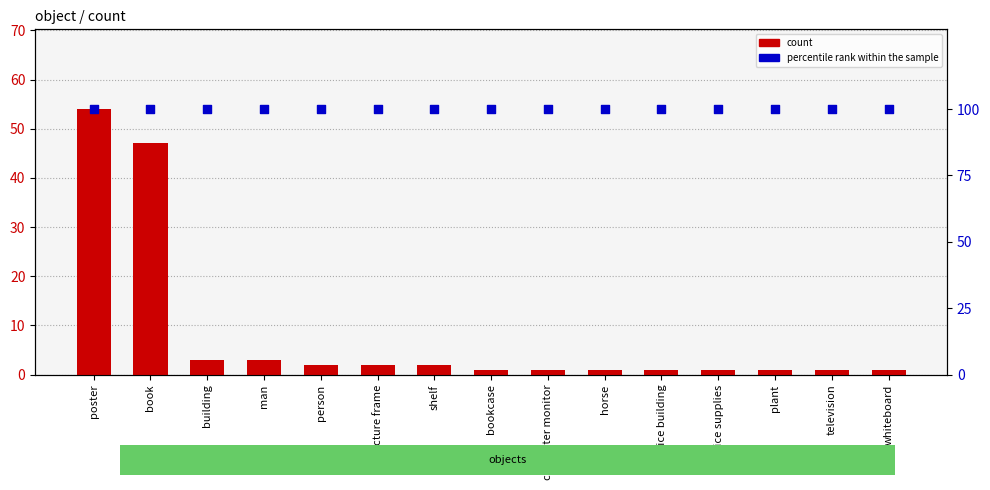

What are all the series names shown in the legend?

count, percentile rank within the sample